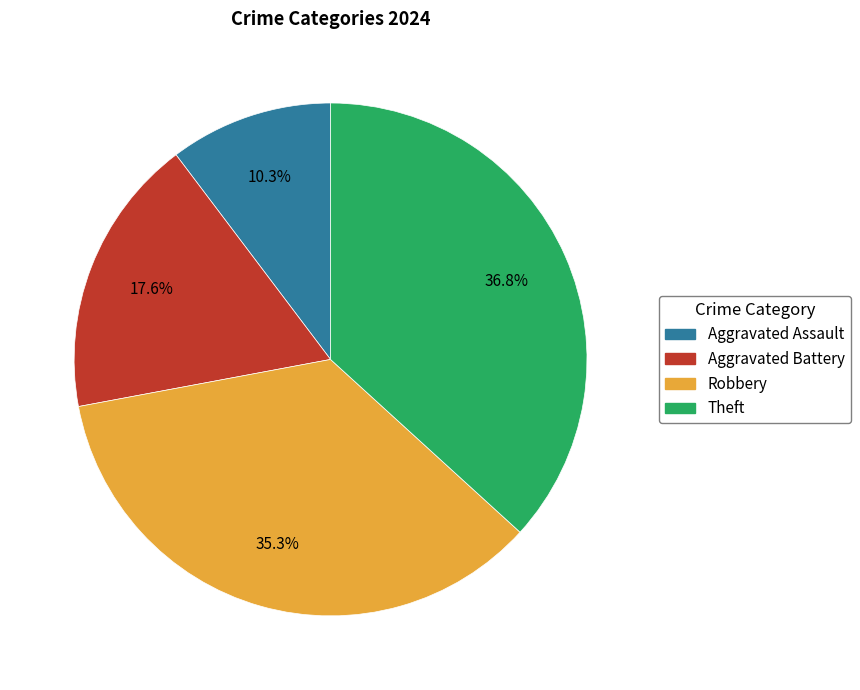

Is it true that Theft is 37% of the pie?

True